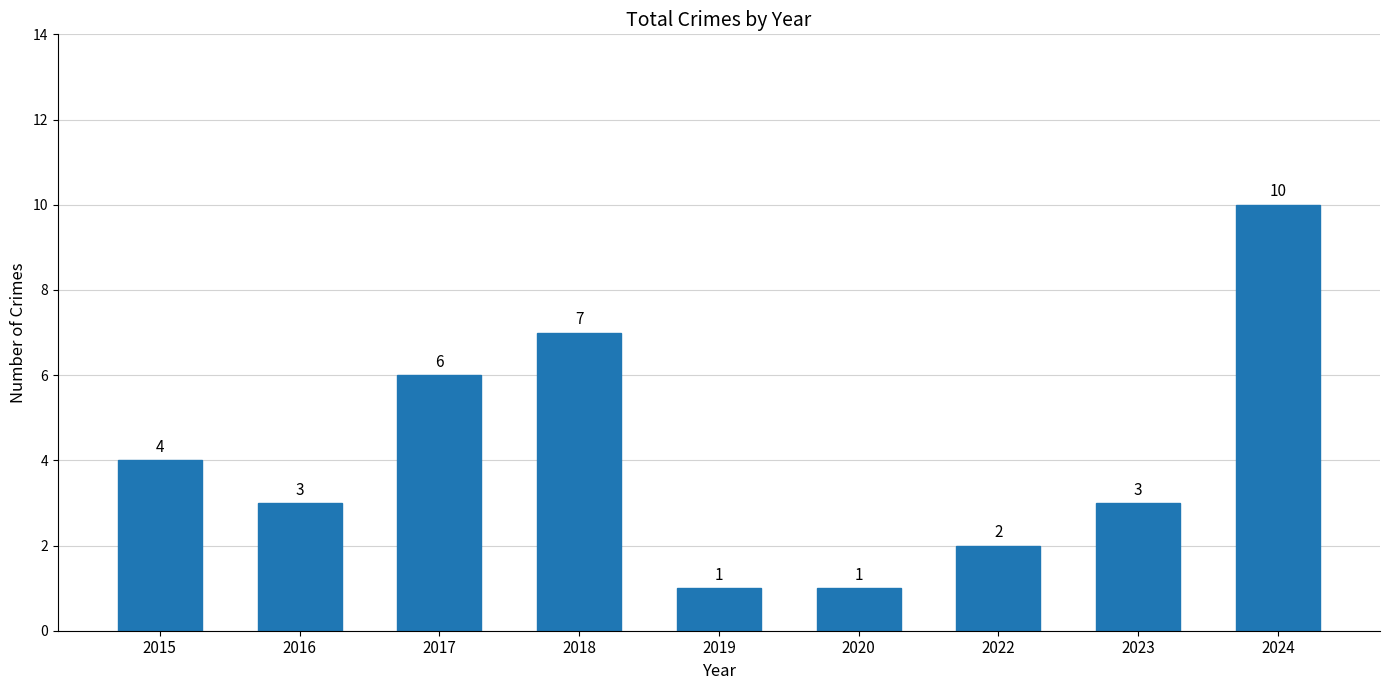

Where does the data first go above 3?

2015